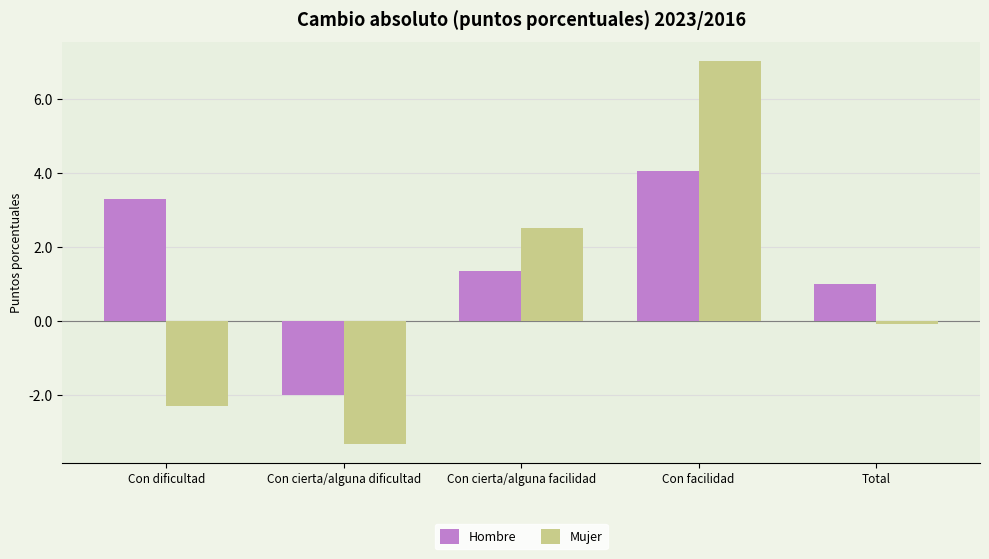

What is the minimum value for Hombre?

-2.0